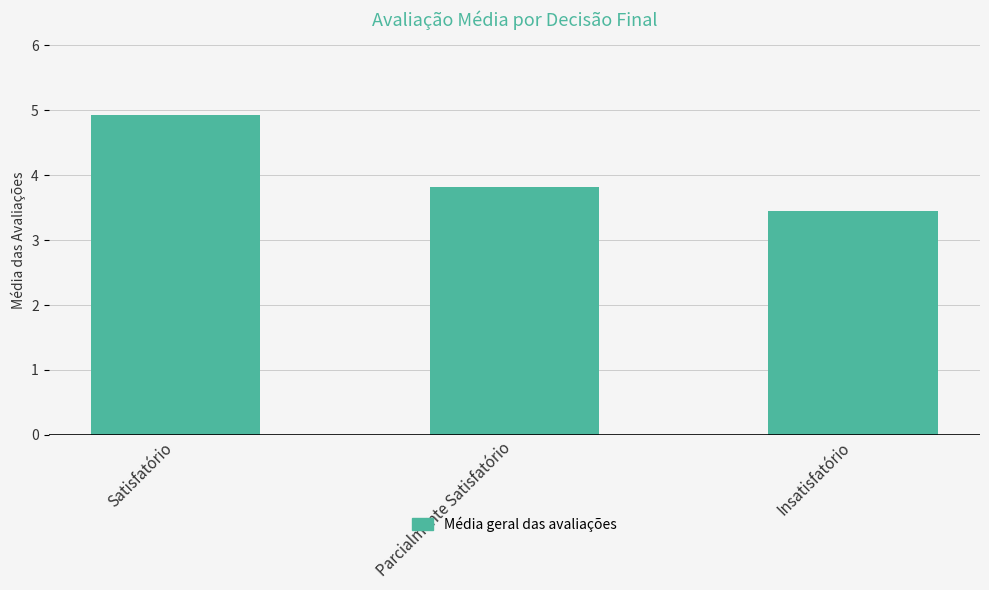

Rank the categories by value from highest to lowest.

Satisfatório, Parcialmente Satisfatório, Insatisfatório